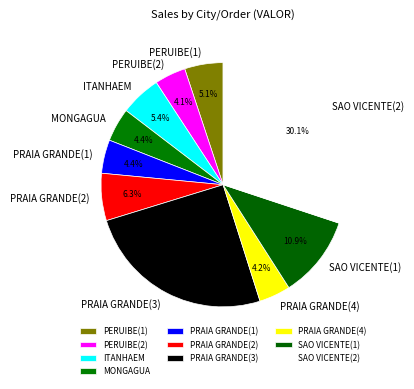

To the nearest percent, what portion does ITANHAEM represent?

5%